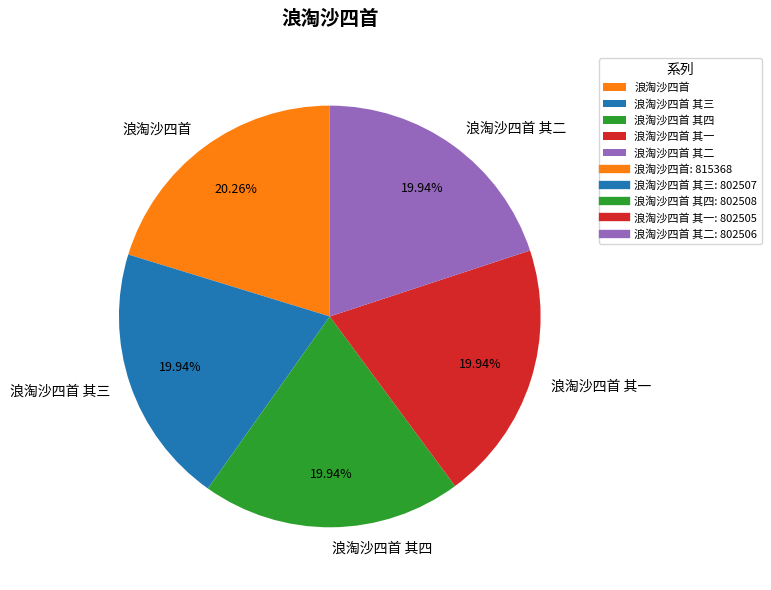

Does any single category account for the majority?

No